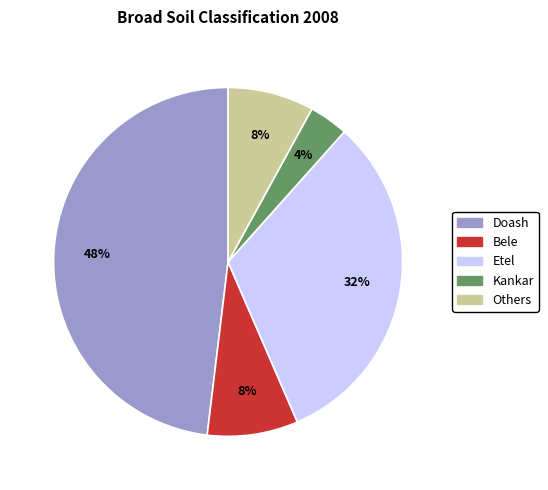

Which category has the smallest portion of the pie?

Kankar